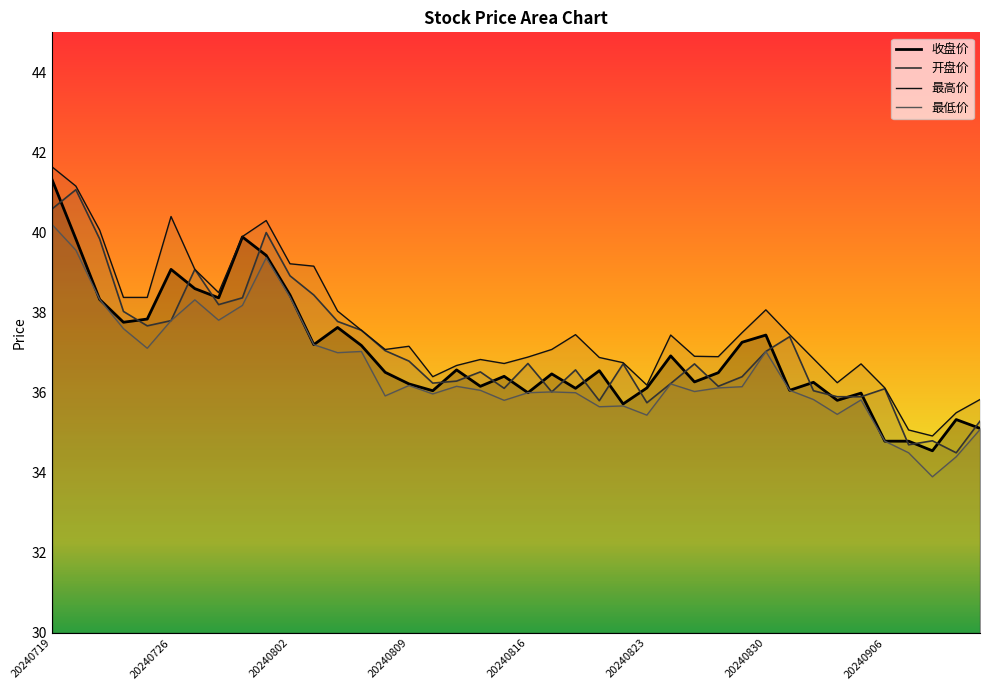

What is the smallest value displayed?

33.9